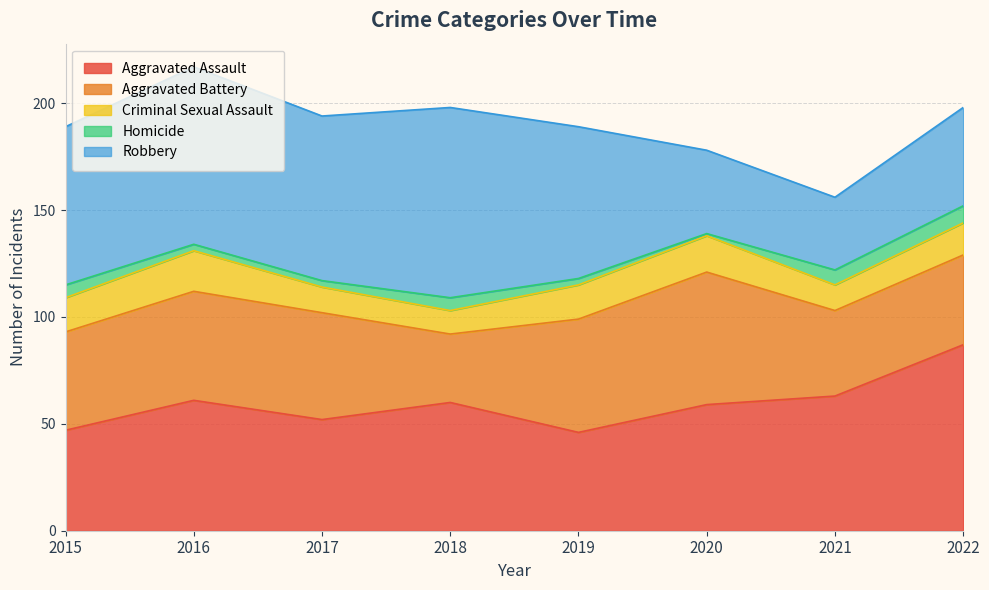

Which category has the lowest value in the Homicide series?

2020